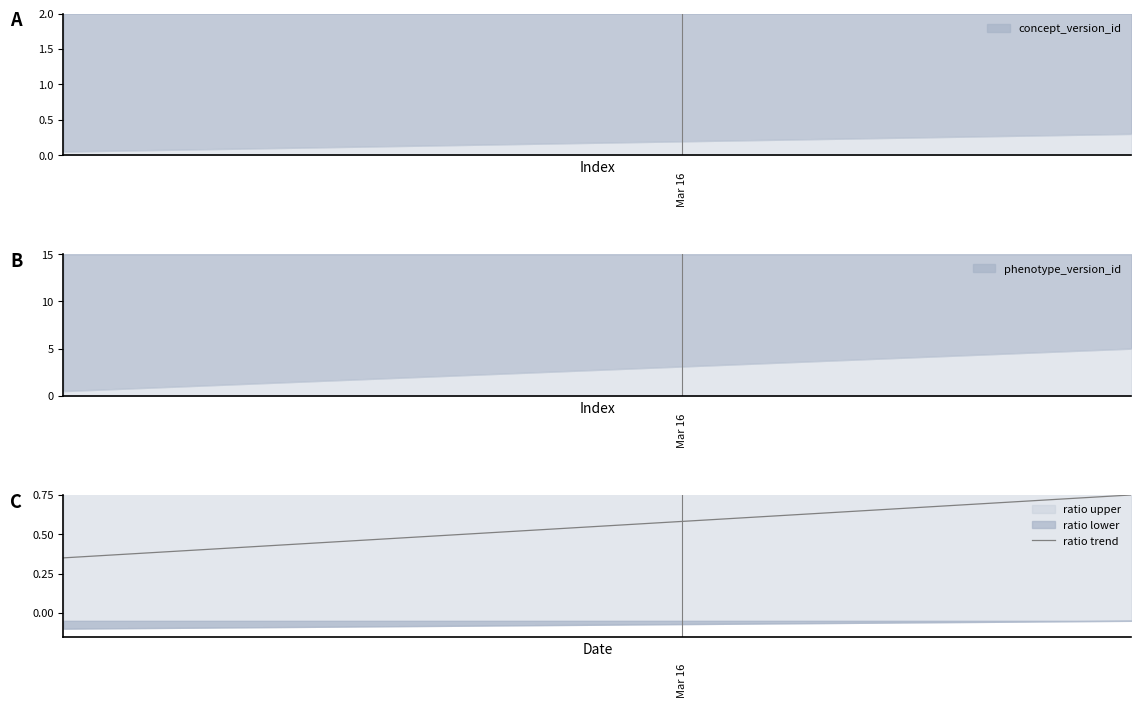

True or false: the data shows 0.6 at 14.

True